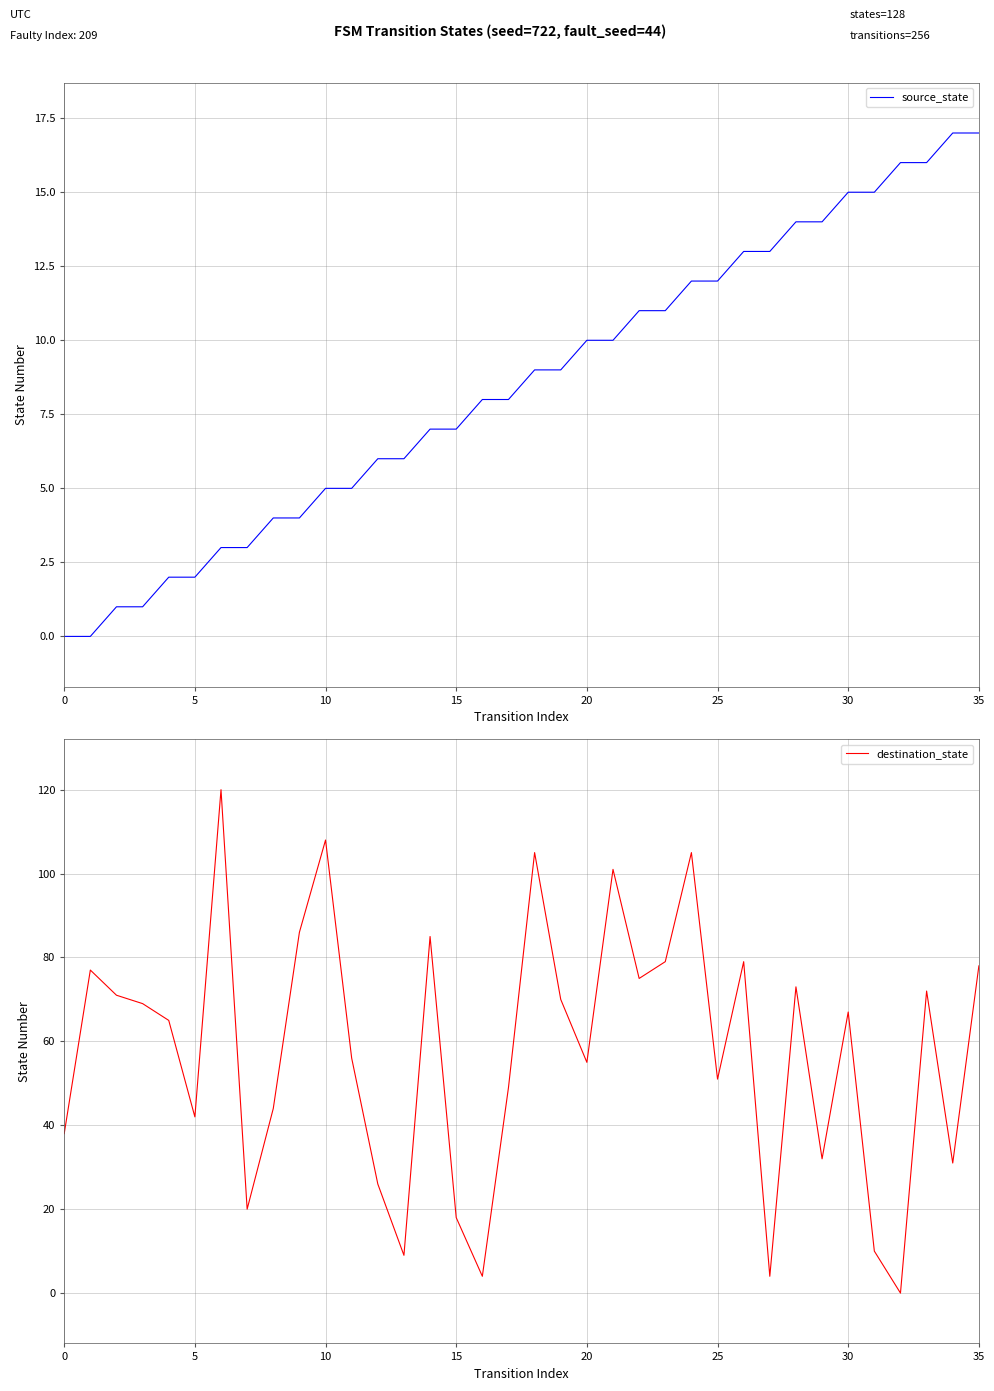

Rank the series by their average value, from lowest to highest.

source_state, destination_state